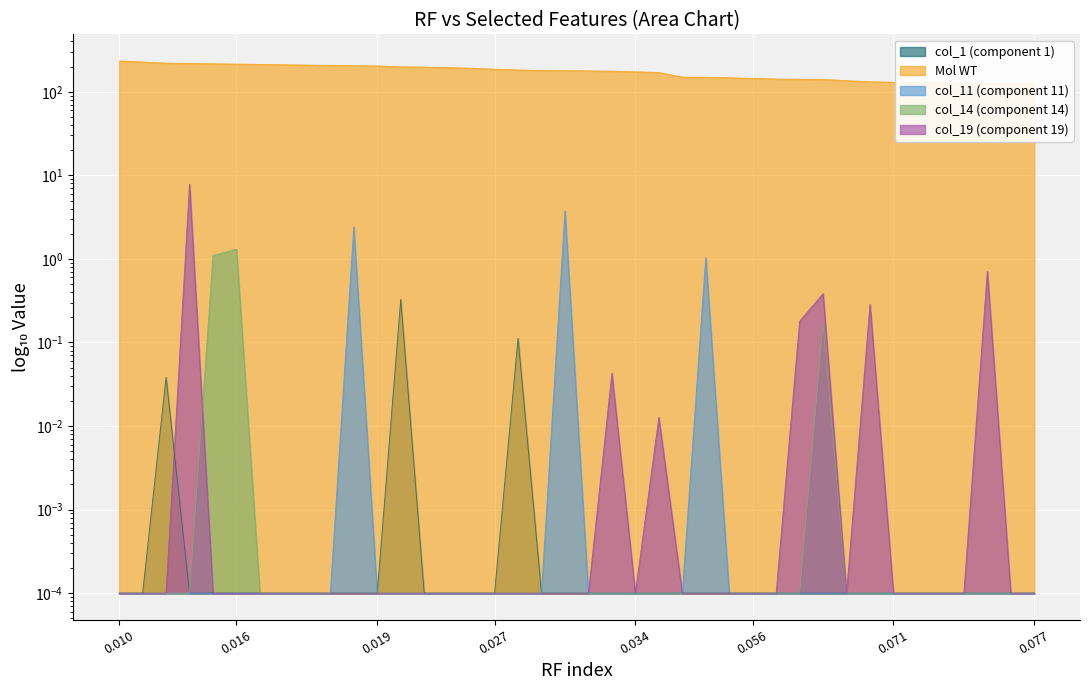

The value of col_1 at 18 is 0.0. True or false?

False